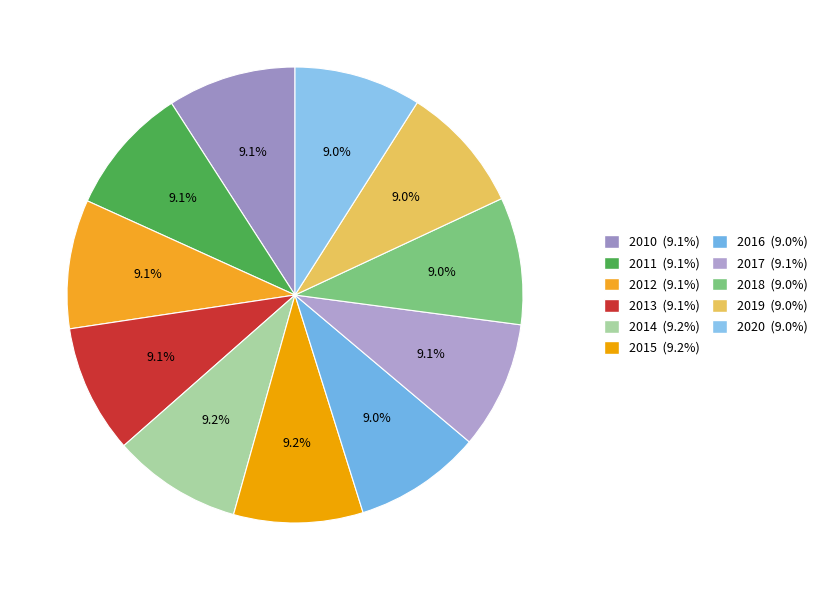

To the nearest percent, what portion does 2010 represent?

9%